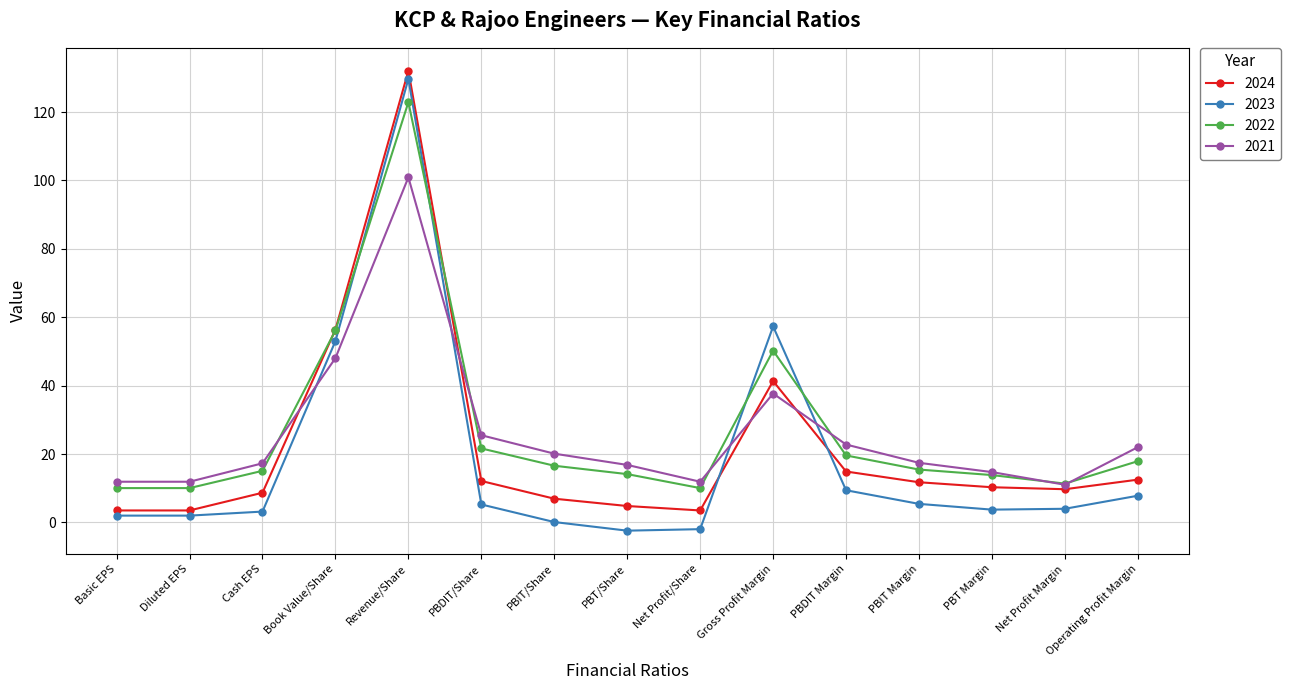

Between PBDIT/Share and PBIT Margin, which series saw the biggest shift?

2021